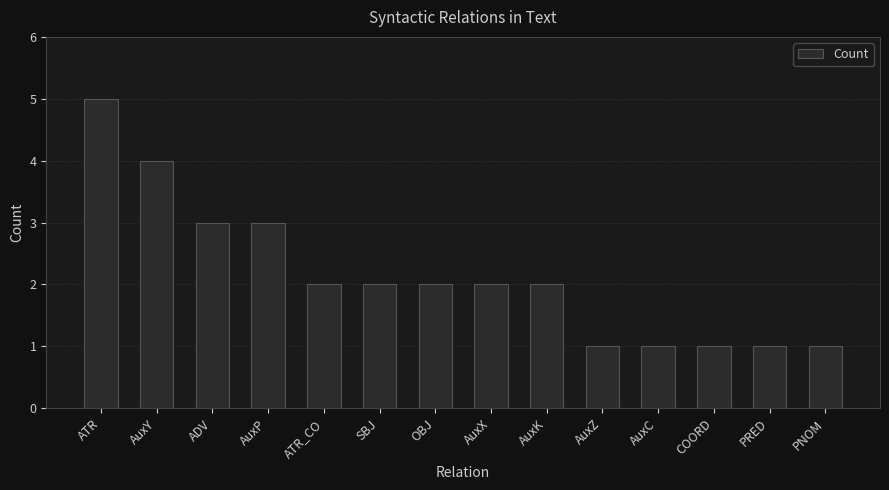

What is the difference between the maximum and minimum values?

4